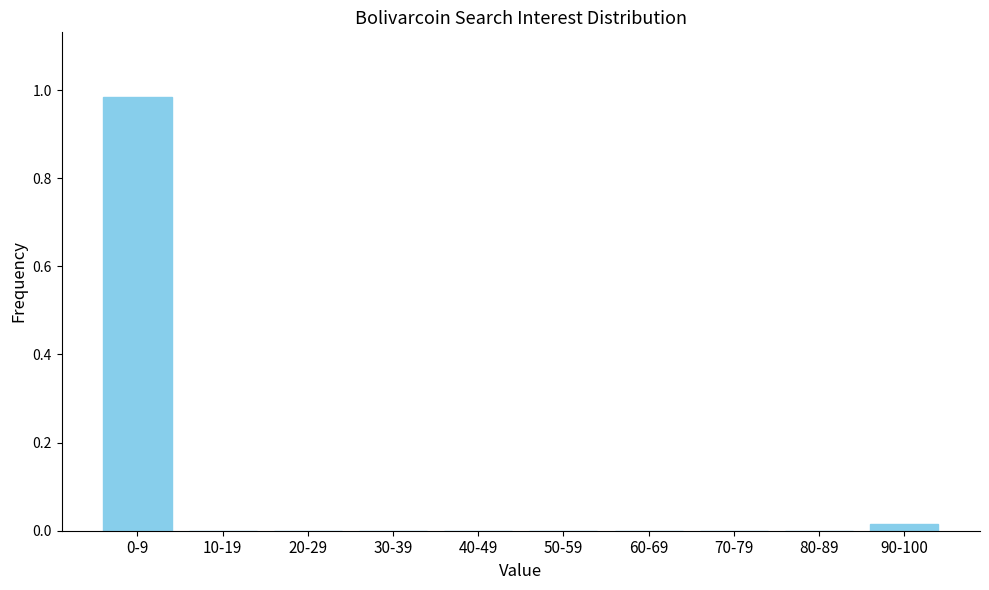

Is it true that the value at 20-29 is 0.0?

True